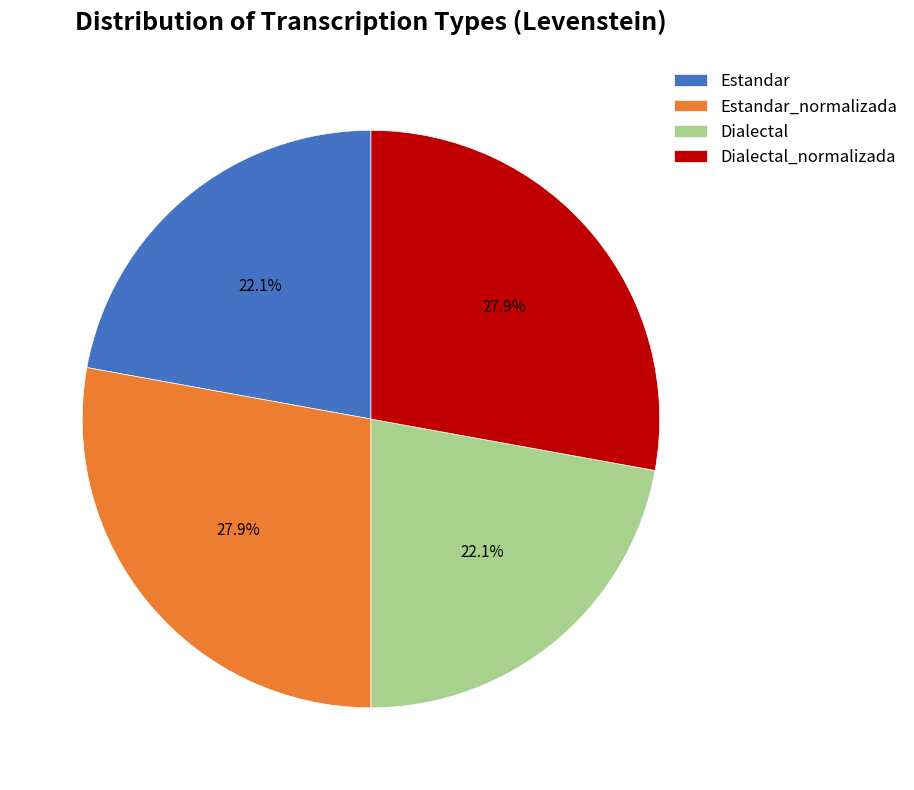

Is there a majority slice in this chart?

No